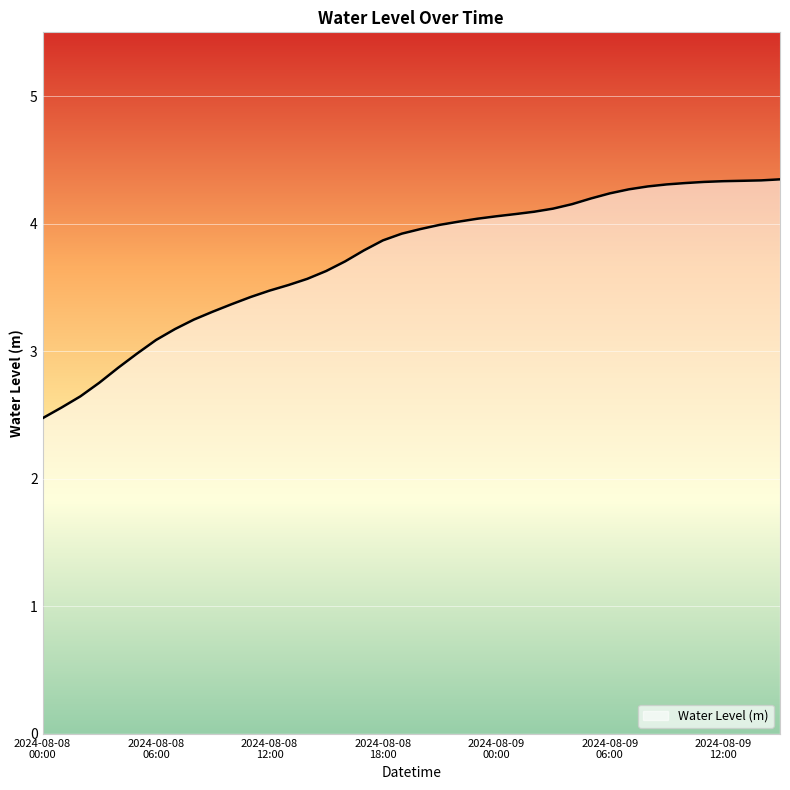

What is the greatest value displayed?

4.3